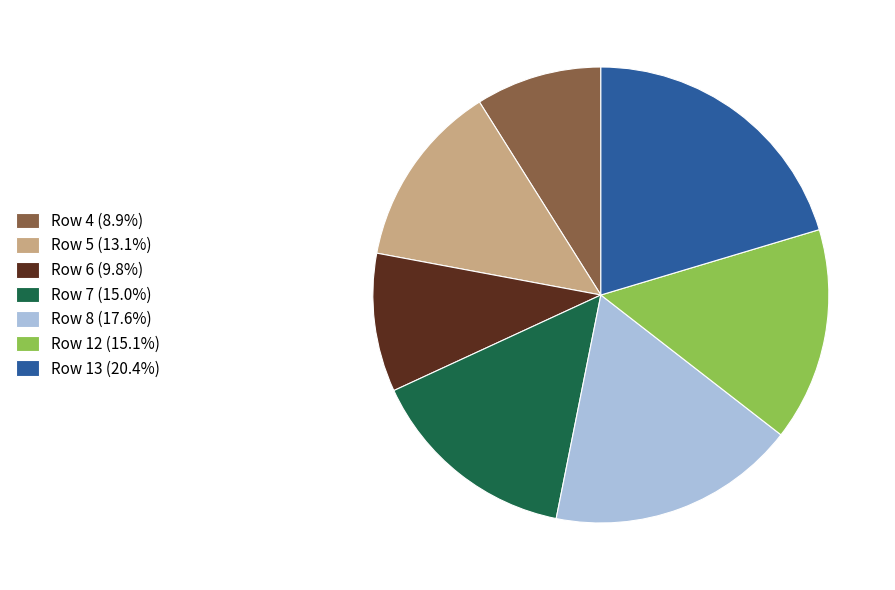

Between Row 6 and Row 12, which is larger?

Row 12